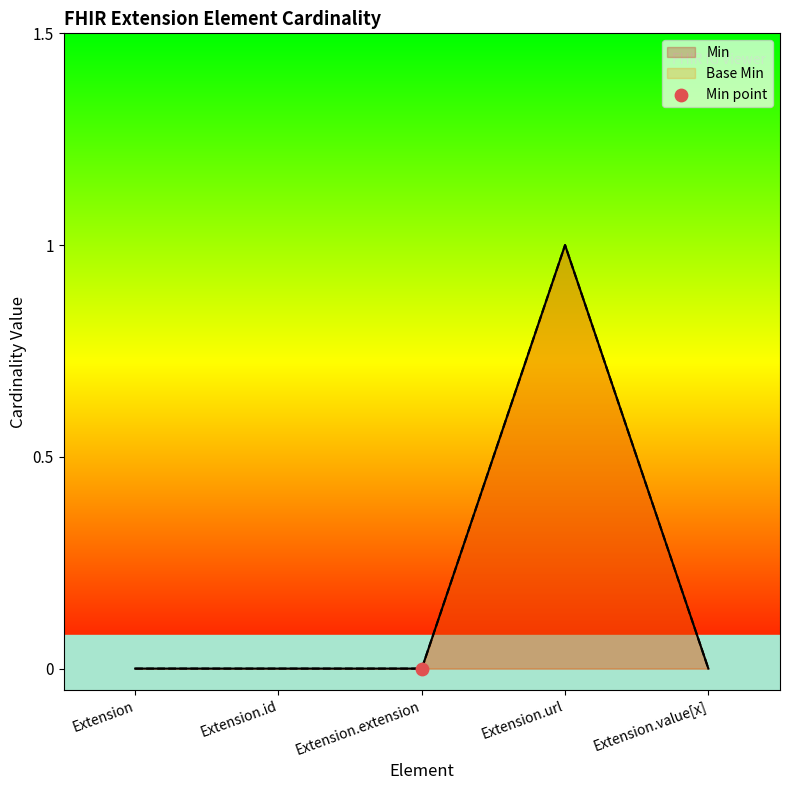

Which series has the widest spread of Y values?

Min